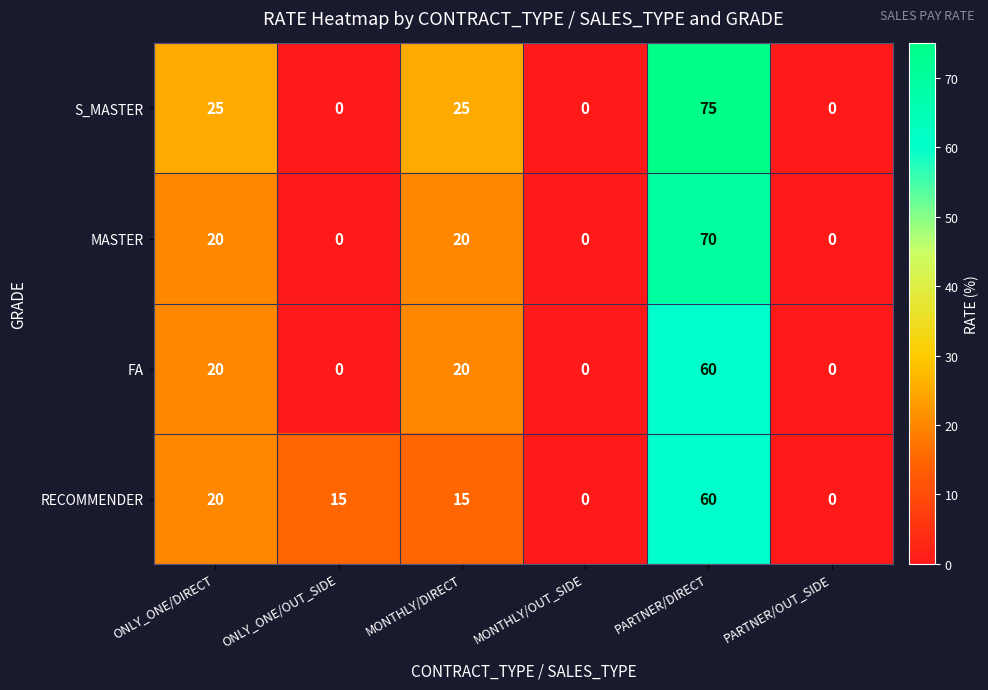

The value of RECOMMENDER at MONTHLY/OUT_SIDE is 32. True or false?

False